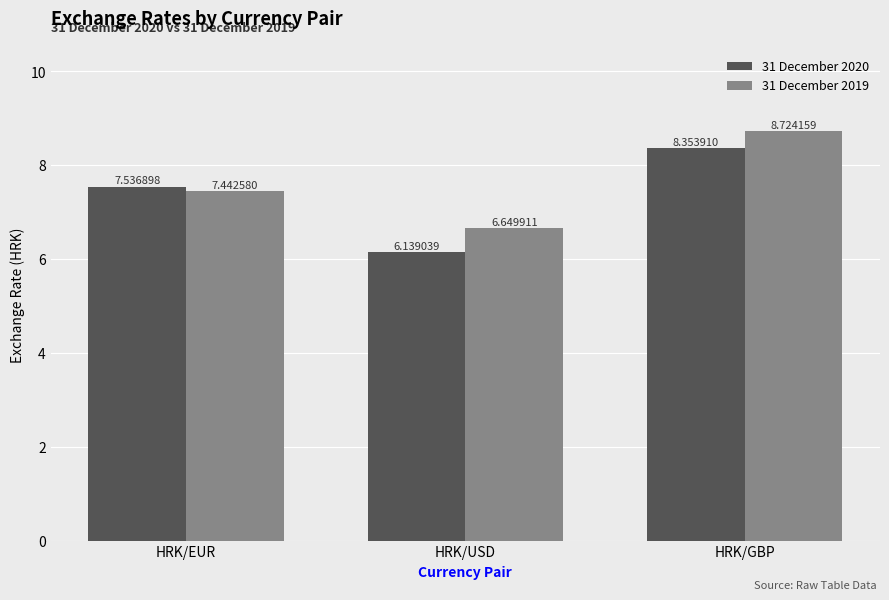

Is the value of 31 December 2020 at HRK/USD greater than the value of 31 December 2019 at HRK/USD?

No